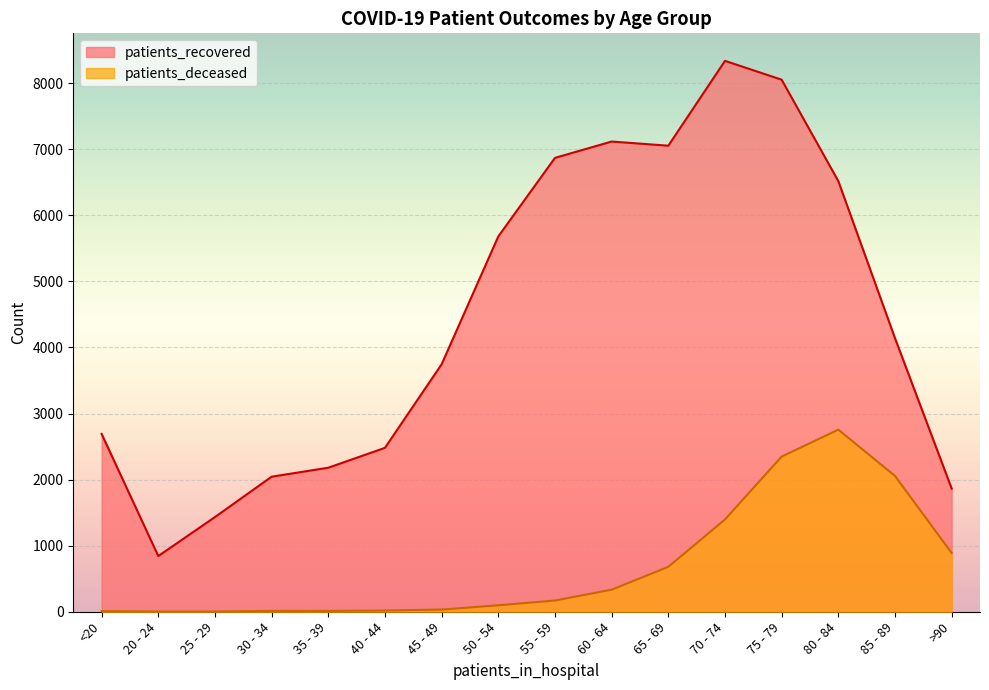

How many lines are shown in the chart?

2